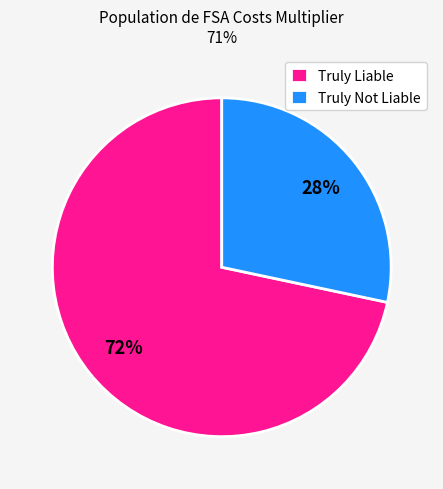

Is the sum of Truly Not Liable and Truly Liable greater than half?

Yes